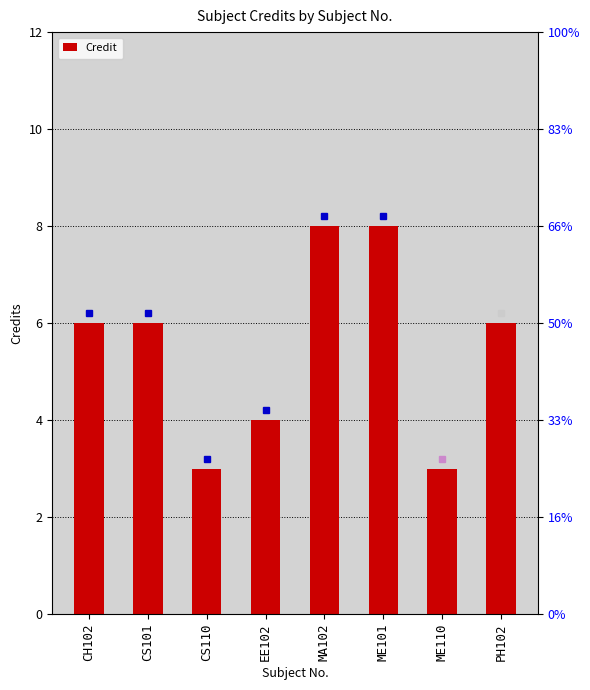

Where does the data first go above 6?

MA102